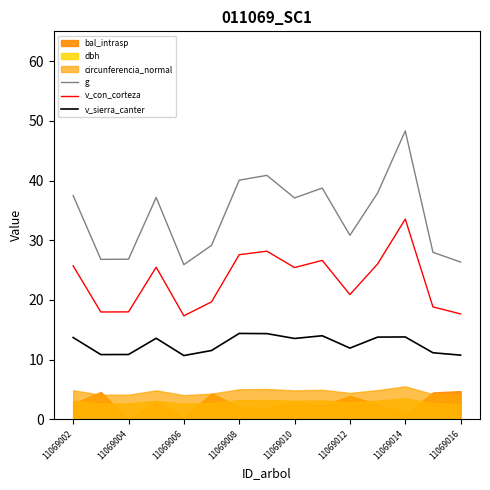

True or false: g has a value of 16.1 at 11069016.

False